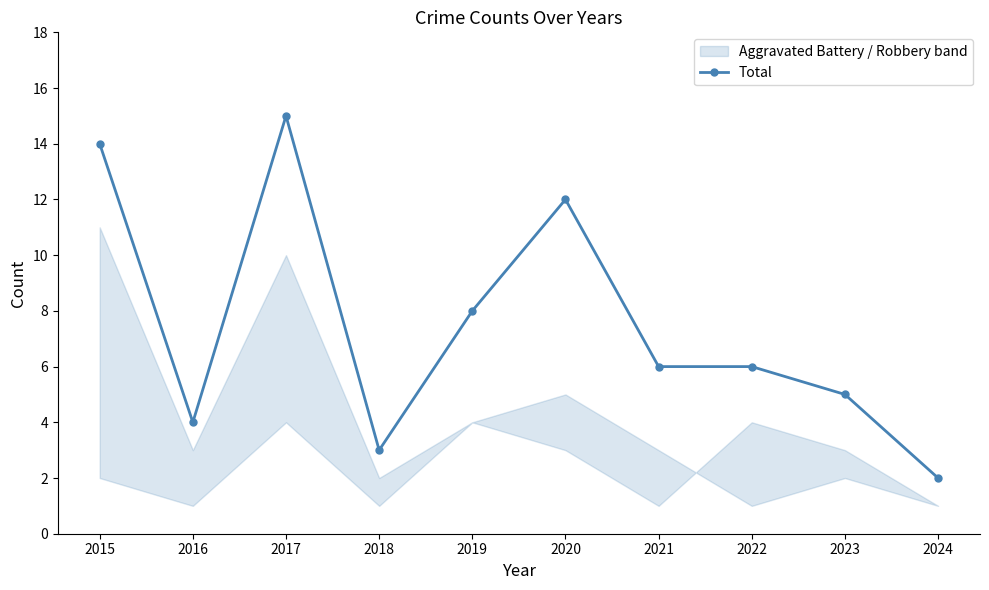

How many data points are less than 6?

4